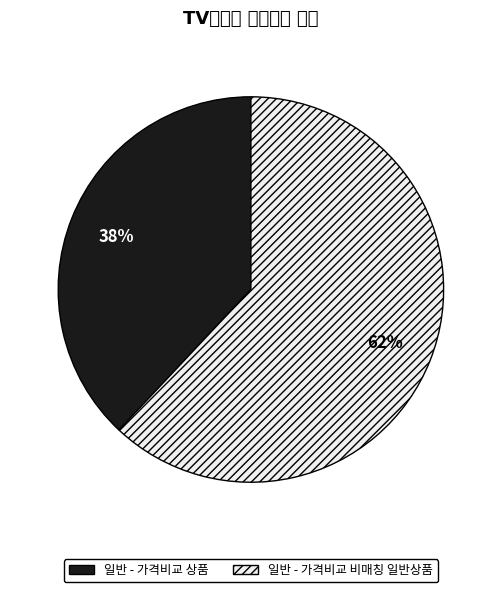

Is 일반 - 가격비교 비매칭 일반상품 the majority of the pie?

Yes